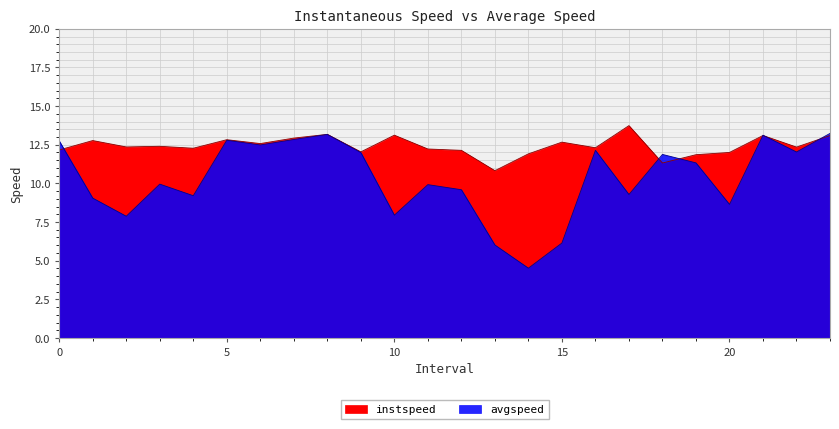

In instspeed, how many points are lower than both neighbors (excluding endpoints)?

8